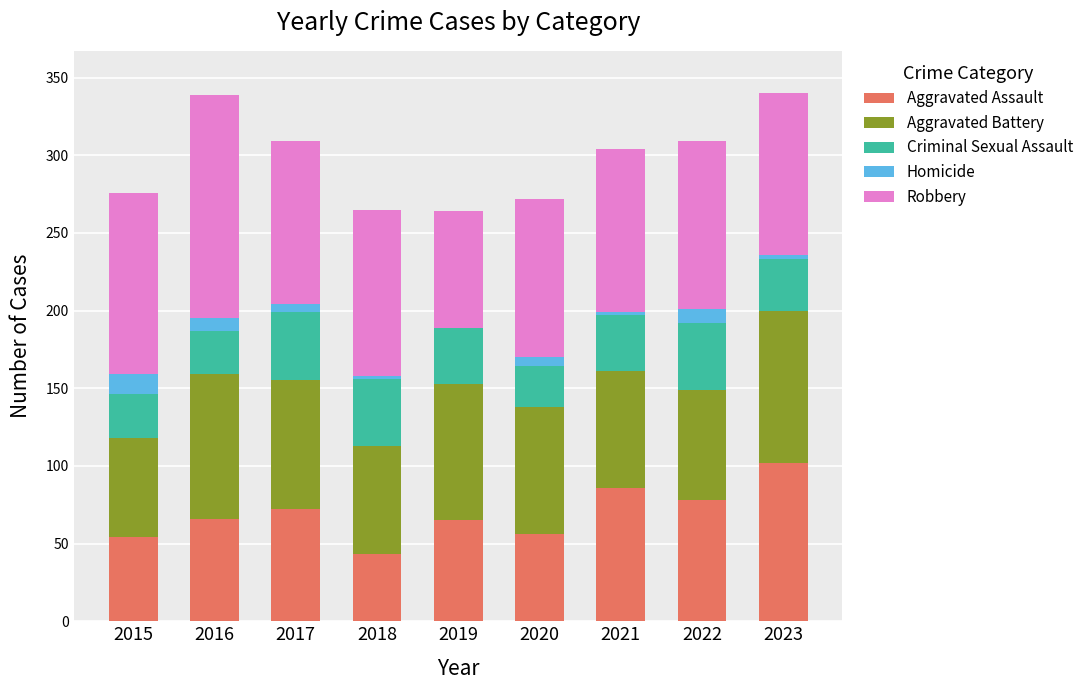

Count the number of categories in the chart.

9